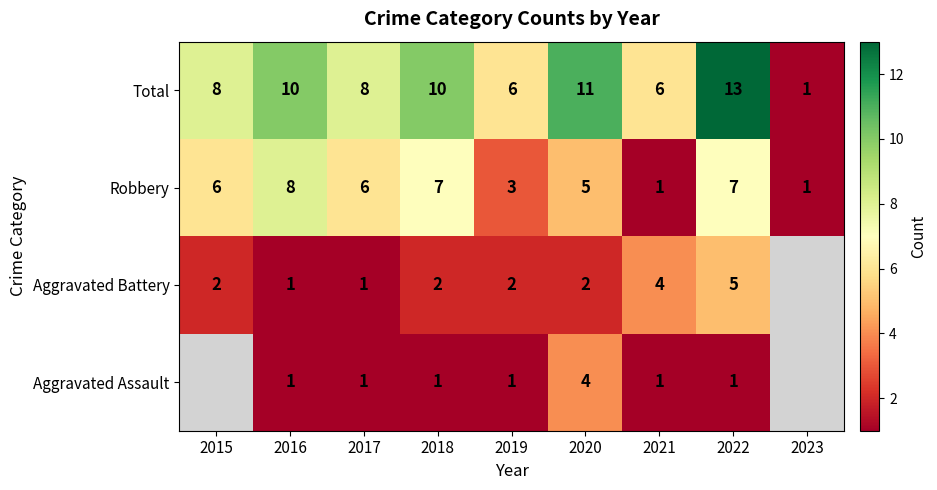

Is the value of Total at 2022 greater than the value of Aggravated Battery at 2022?

Yes